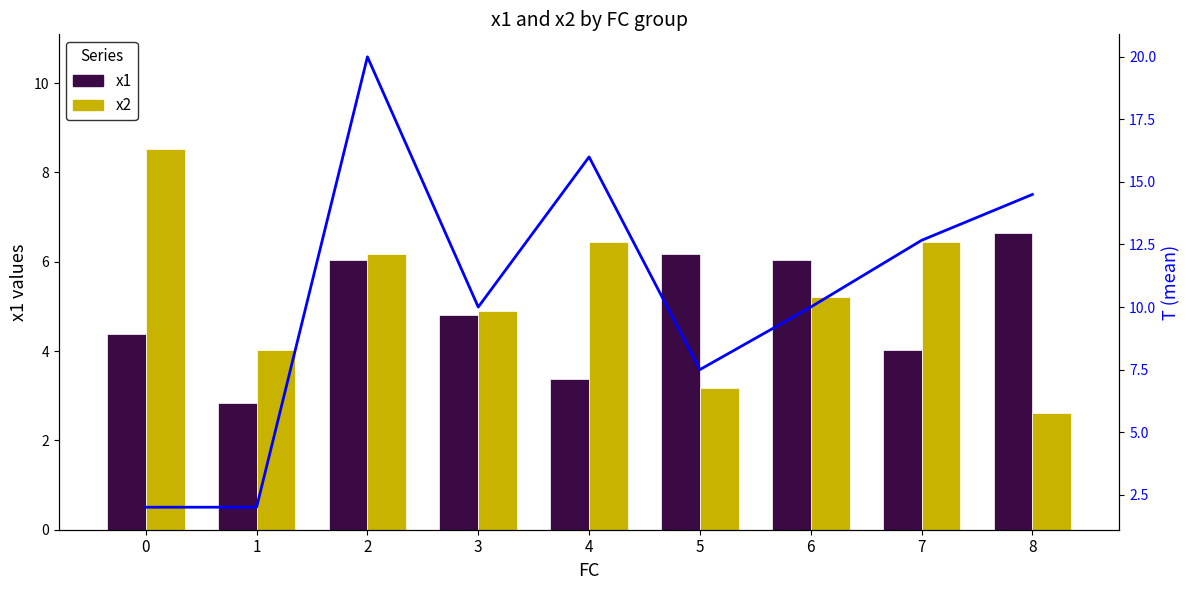

Read the x1 value at 2.

6.0